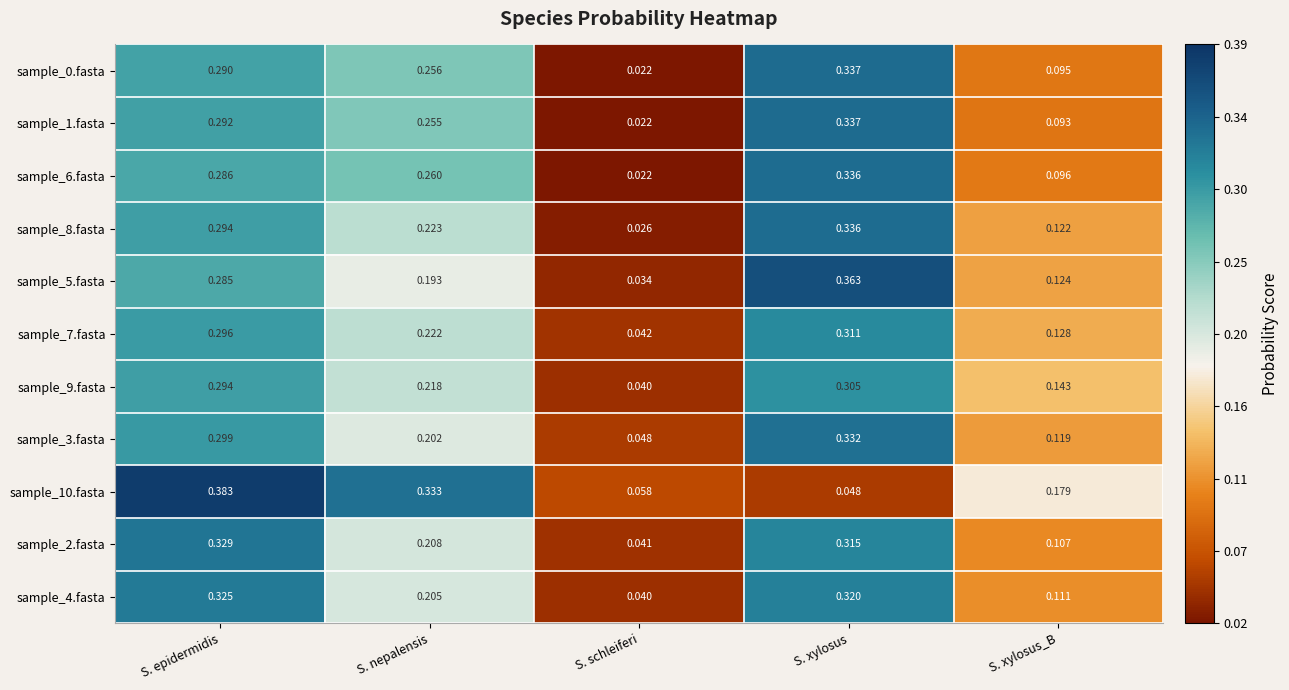

Is the value of sample_9.fasta at S. xylosus greater than the value of sample_3.fasta at S. xylosus_B?

Yes